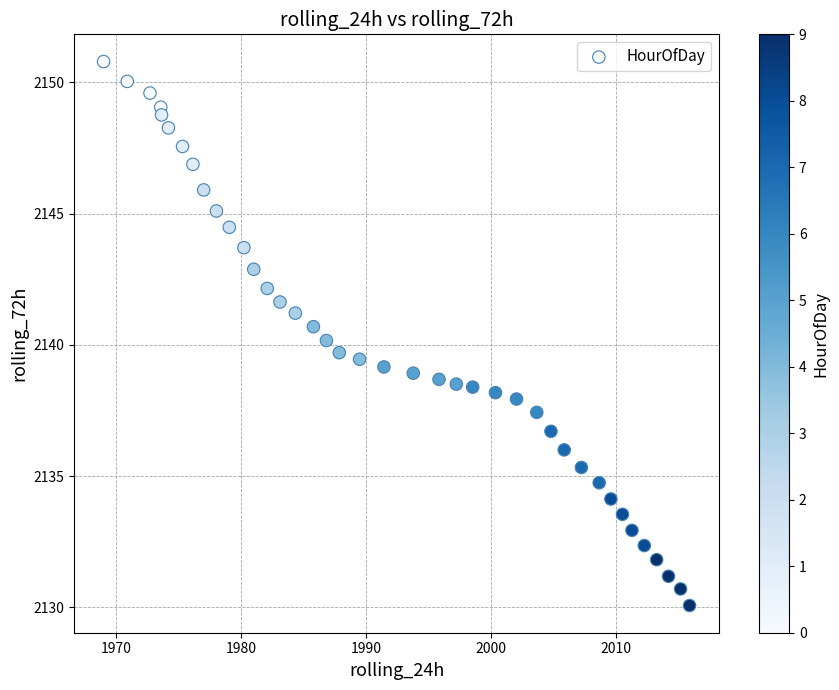

What is the range of X values (max minus min)?

46.9